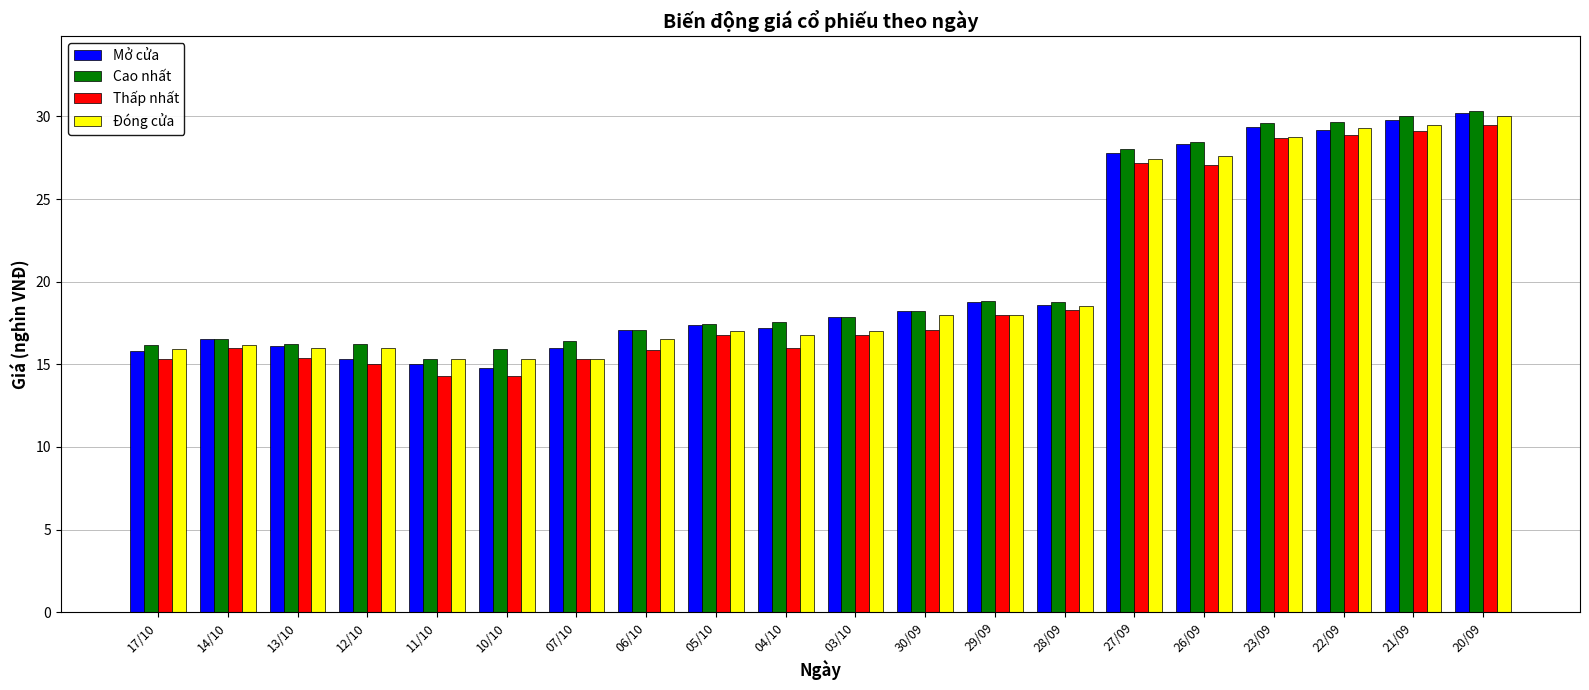

Which category has the highest value across all series?

20/09